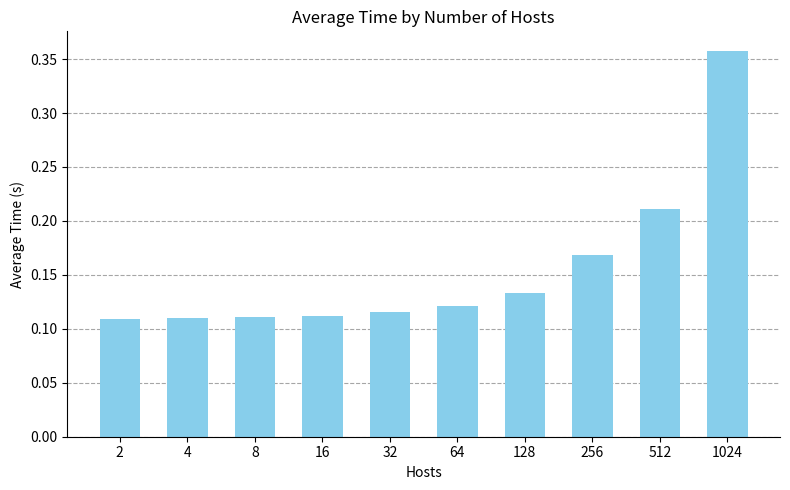

True or false: the data shows 0.2 at 128.

False